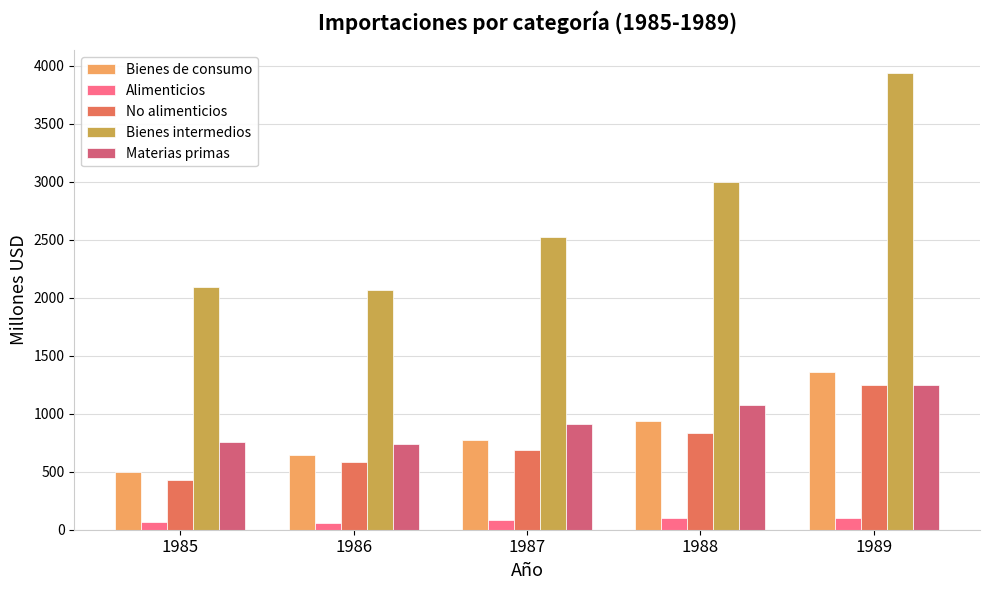

Is it true that Materias primas equals 1247 at 1989?

True